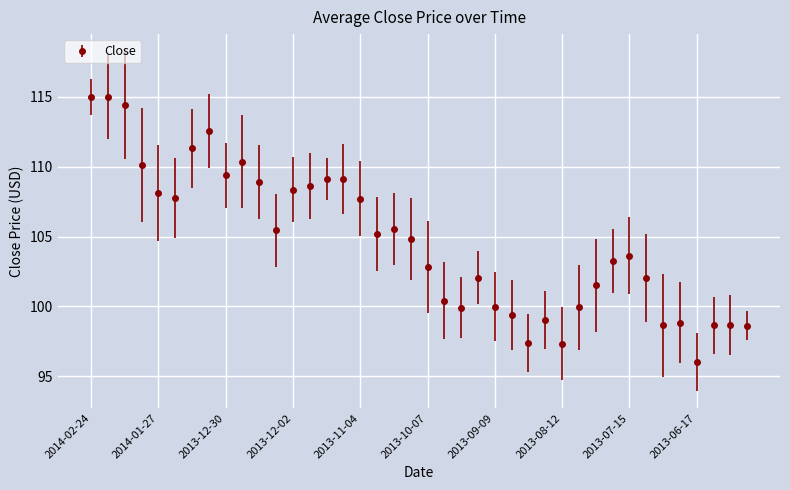

What is the sum of all values?

4184.8